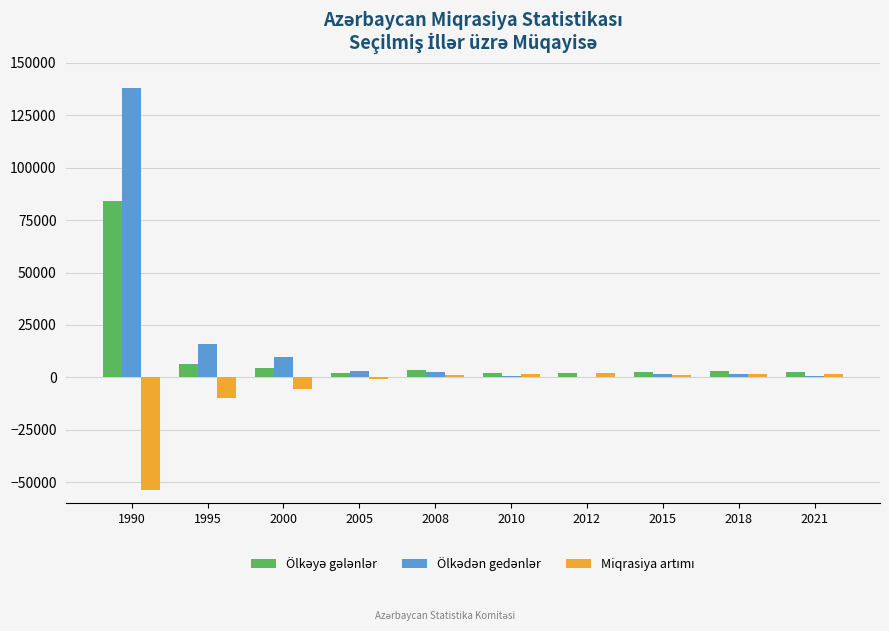

At which category is the sum across all series the highest?

1990